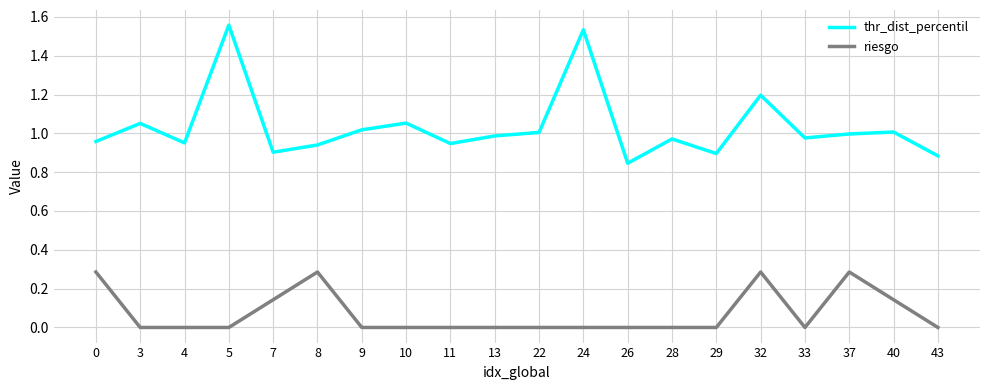

Rank the series at 9 from highest to lowest value.

thr_dist_percentil, riesgo